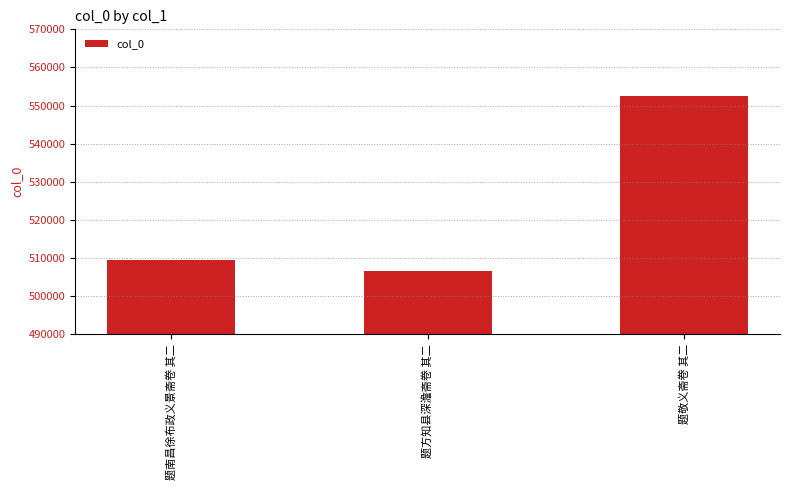

What value does the data have at 题敬义斋卷 其二, to the nearest 10?

552500